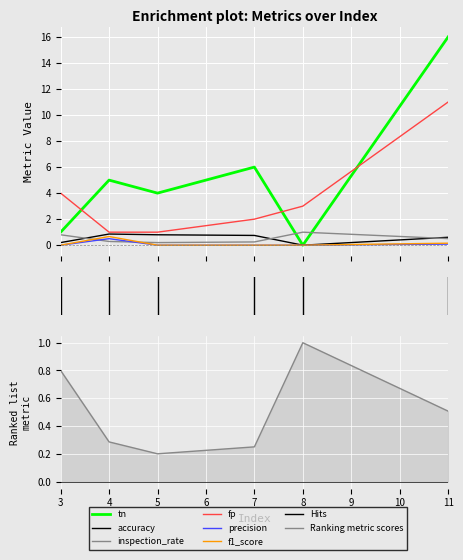

Reading left to right, what are all the values shown in this chart?

tn: 3=1.0	4=5.0	5=4.0	7=6.0	8=0.0	11=16.0
accuracy: 3=0.2	4=0.9	5=0.8	7=0.8	8=0.0	11=0.6
inspection_rate: 3=0.8	4=0.3	5=0.2	7=0.2	8=1.0	11=0.5
fp: 3=4.0	4=1.0	5=1.0	7=2.0	8=3.0	11=11.0
precision: 3=0.0	4=0.5	5=0.0	7=0.0	8=0.0	11=0.1
f1_score: 3=0.0	4=0.7	5=0.0	7=0.0	8=0.0	11=0.2